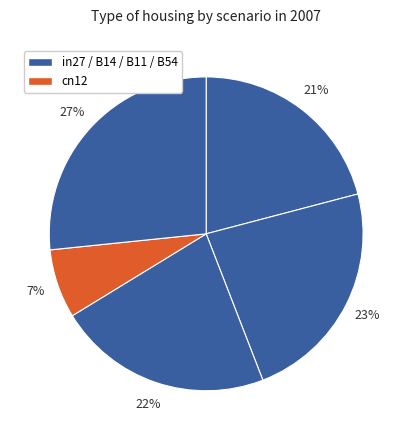

To the nearest percent, what is the difference between the largest and smallest slice percentages?

20%